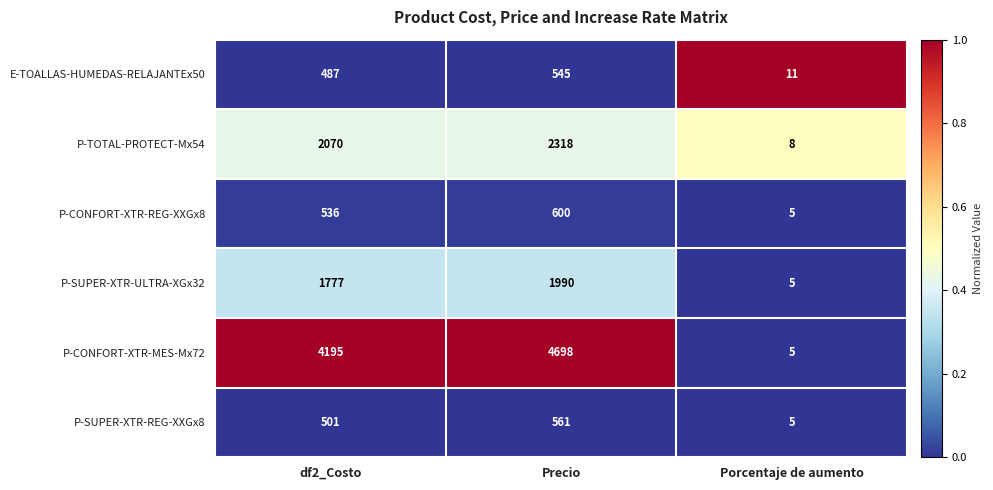

Reading right to left, list all the values displayed in this chart.

E-TOALLAS-HUMEDAS-RELAJANTEx50: Porcentaje de aumento=11	Precio=545	df2_Costo=487
P-TOTAL-PROTECT-Mx54: Porcentaje de aumento=8	Precio=2318	df2_Costo=2070
P-CONFORT-XTR-REG-XXGx8: Porcentaje de aumento=5	Precio=600	df2_Costo=536
P-SUPER-XTR-ULTRA-XGx32: Porcentaje de aumento=5	Precio=1990	df2_Costo=1777
P-CONFORT-XTR-MES-Mx72: Porcentaje de aumento=5	Precio=4698	df2_Costo=4195
P-SUPER-XTR-REG-XXGx8: Porcentaje de aumento=5	Precio=561	df2_Costo=501